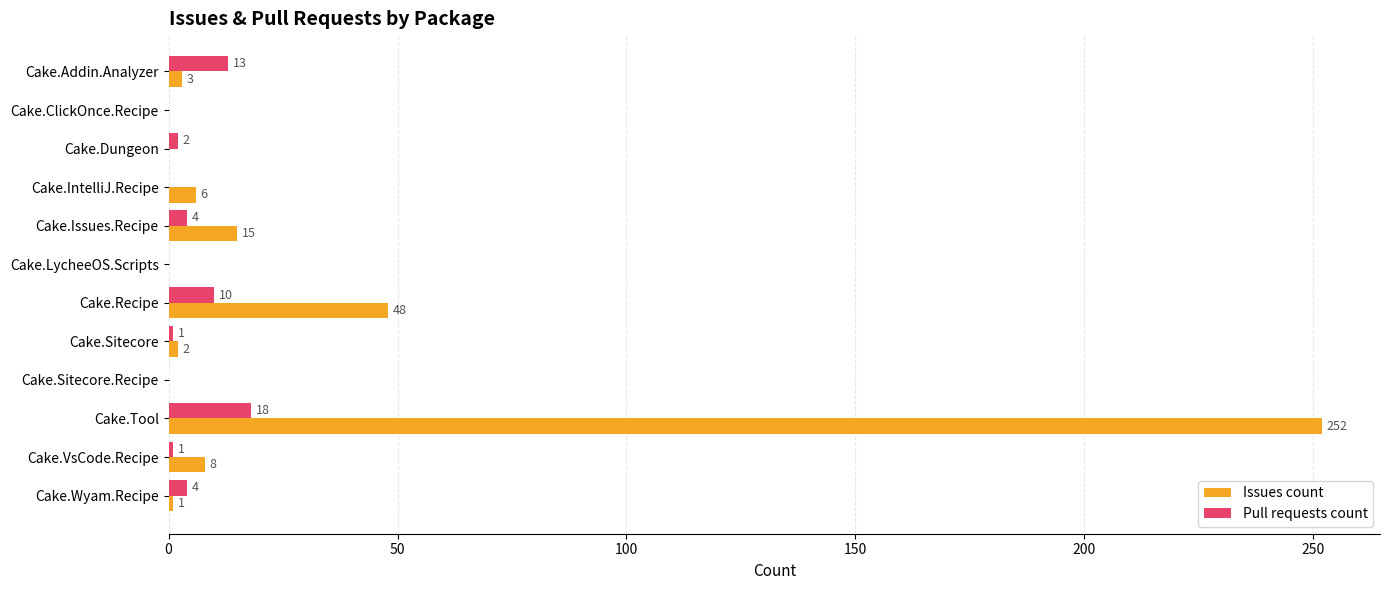

What is the maximum value for Pull requests count?

18